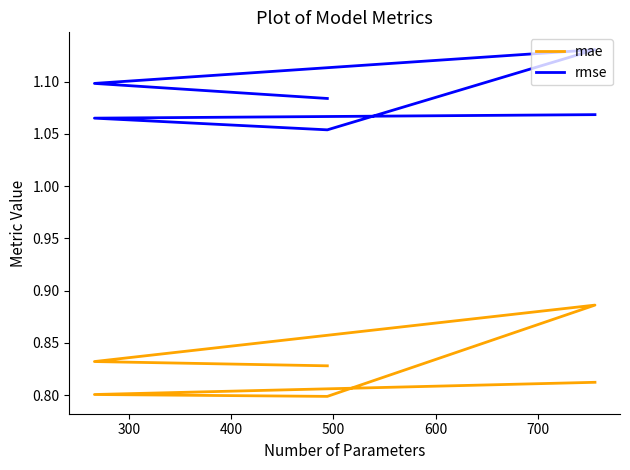

True or false: mae and rmse cross at least once.

False